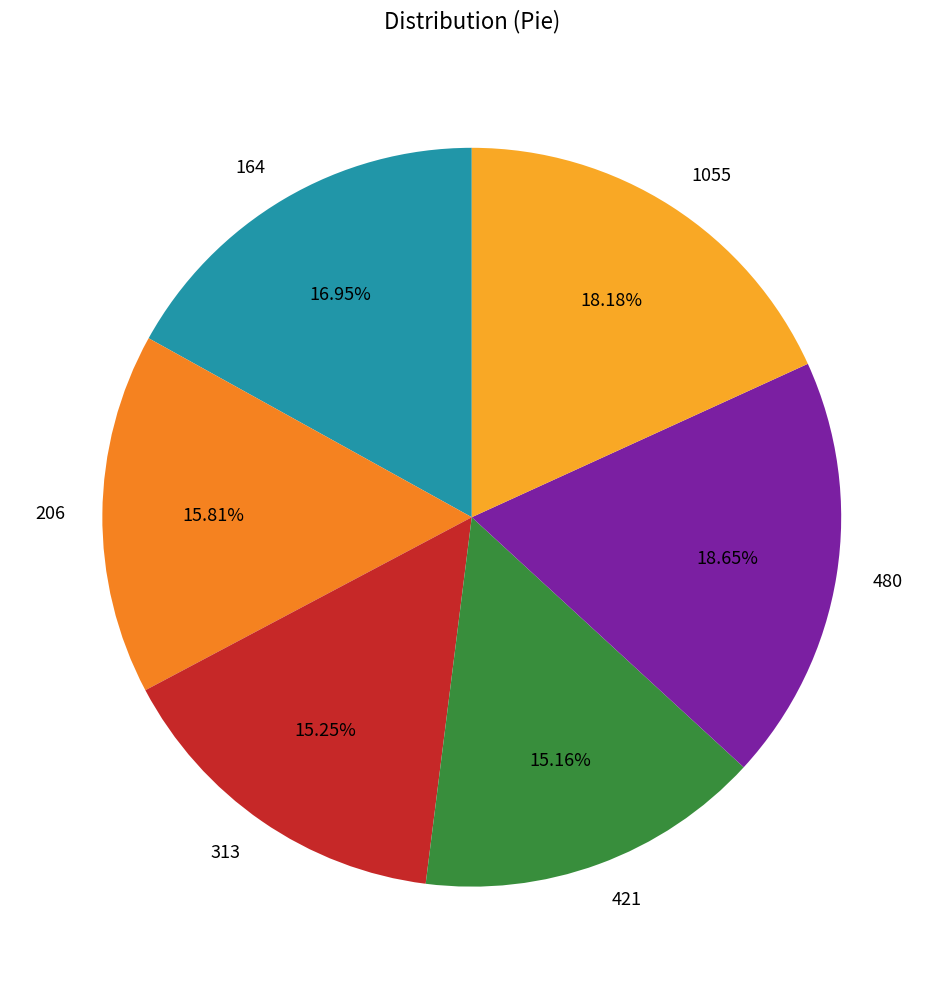

Approximately how many times larger is the value at 206 compared to 421?

1.0